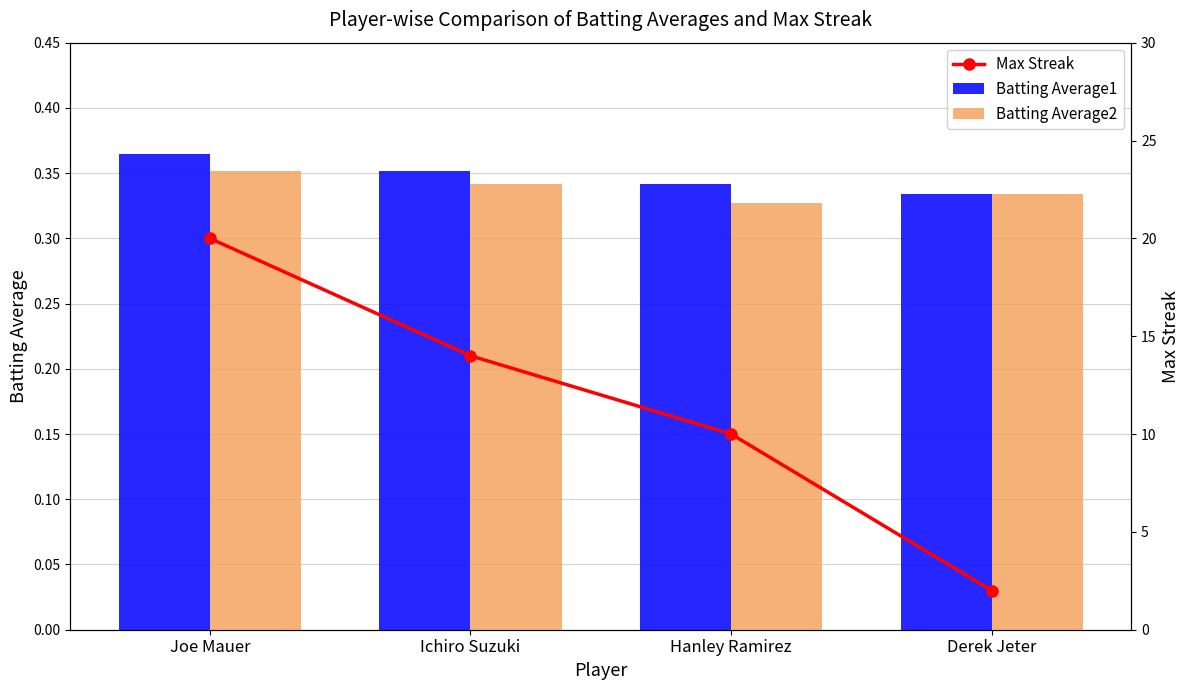

Where is Batting Average2 nearest to the value 0?

Hanley Ramirez